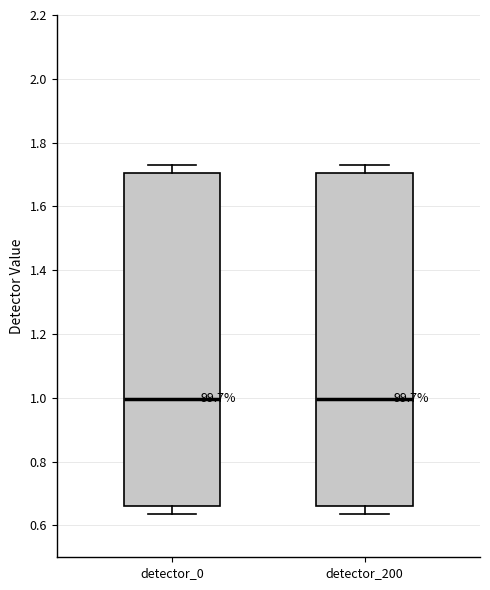

Reading left to right, read every box against the y-axis: the position of its median line, the range the box covers, and the ends of its whiskers. The values are not printed on the chart, so give them approximately, as read against the axis.

detector_0: median 1.00, box 0.66 to 1.70, whiskers 0.64 to 1.74
detector_200: median 1.00, box 0.66 to 1.70, whiskers 0.64 to 1.74